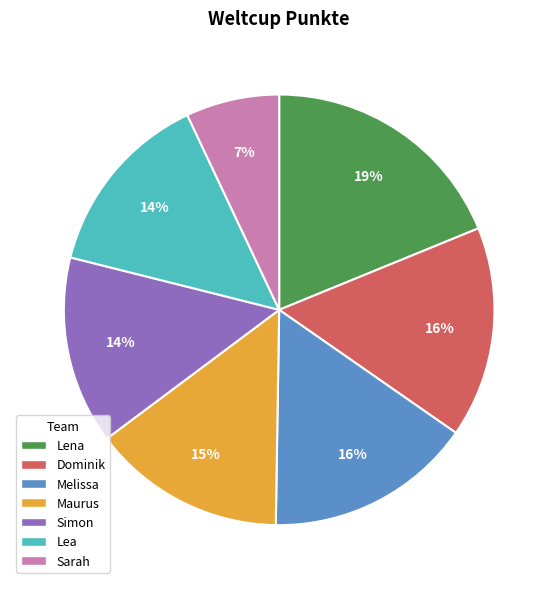

Is the sum of Lea and Lena greater than half?

No